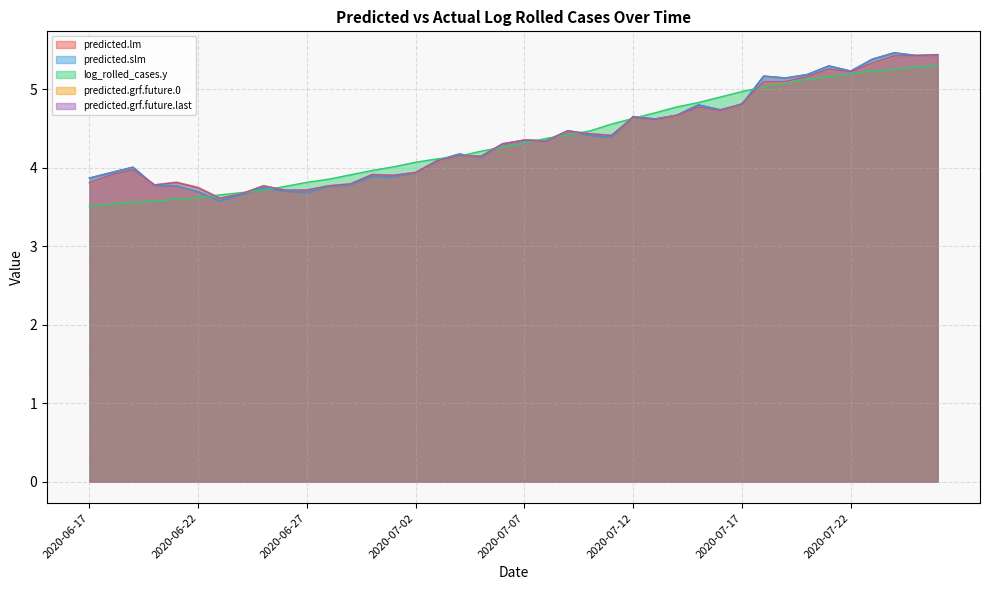

Does the chart display data point markers on the line(s)?

No